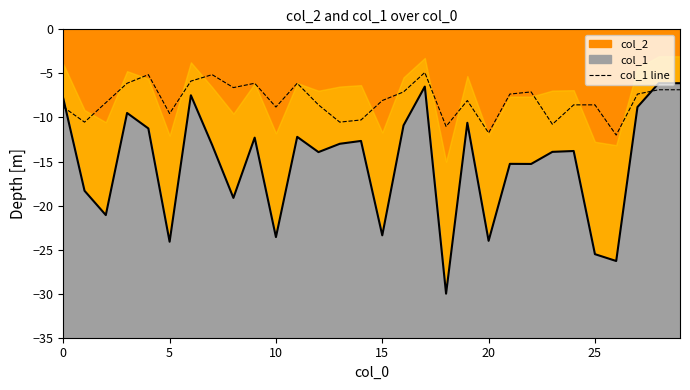

Where is the data nearest to the value -8?

15